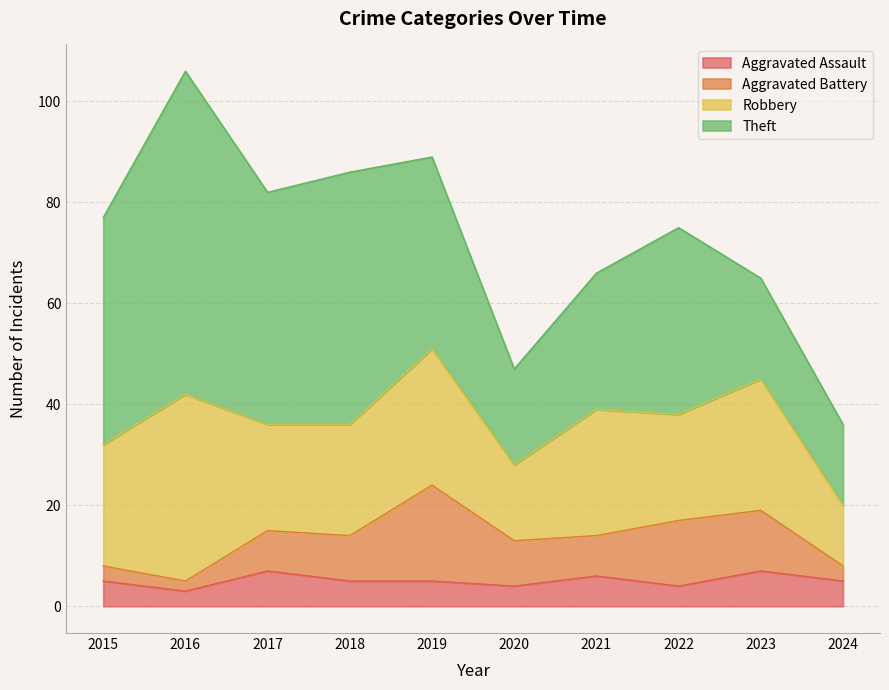

Where is Aggravated Assault nearest to the value 5?

2015